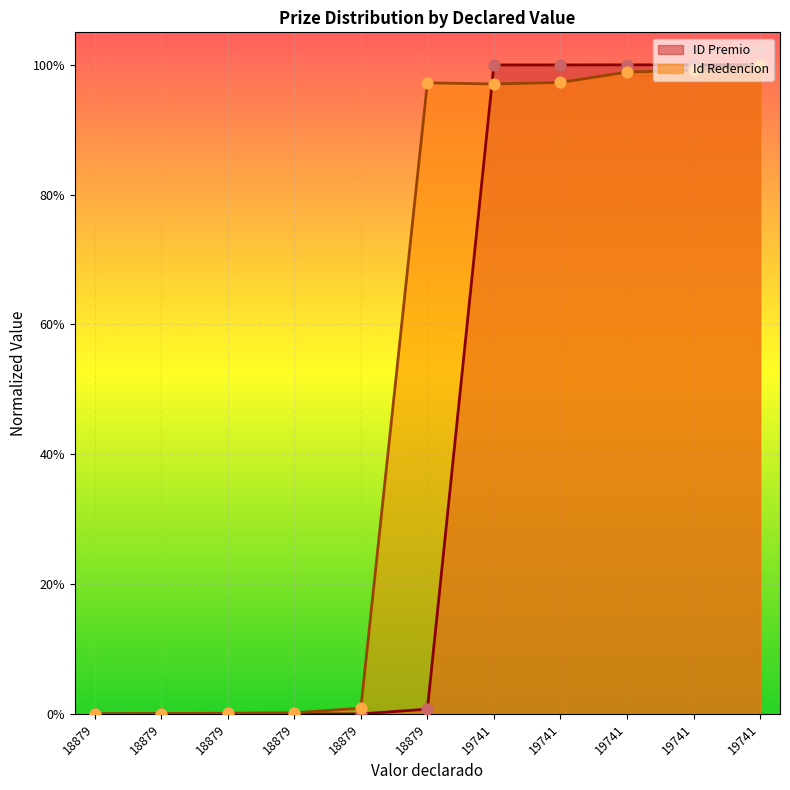

At how many categories does at least one series exceed 0?

10